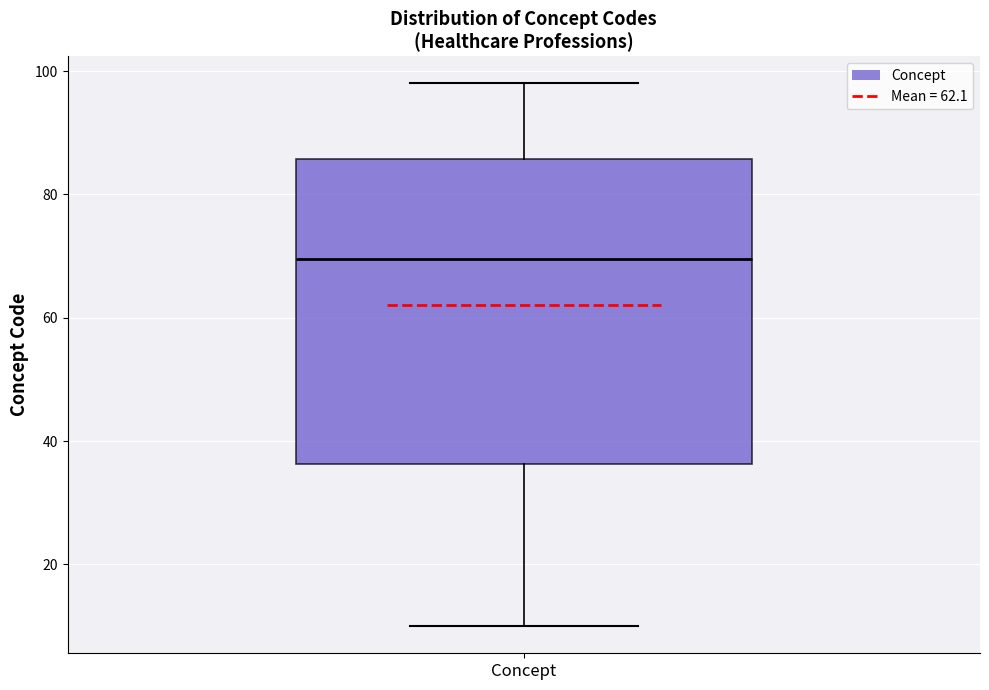

Where does the median line of the box for Concept sit on the y-axis? The values are not printed on the chart, so give them approximately, as read against the axis.

70